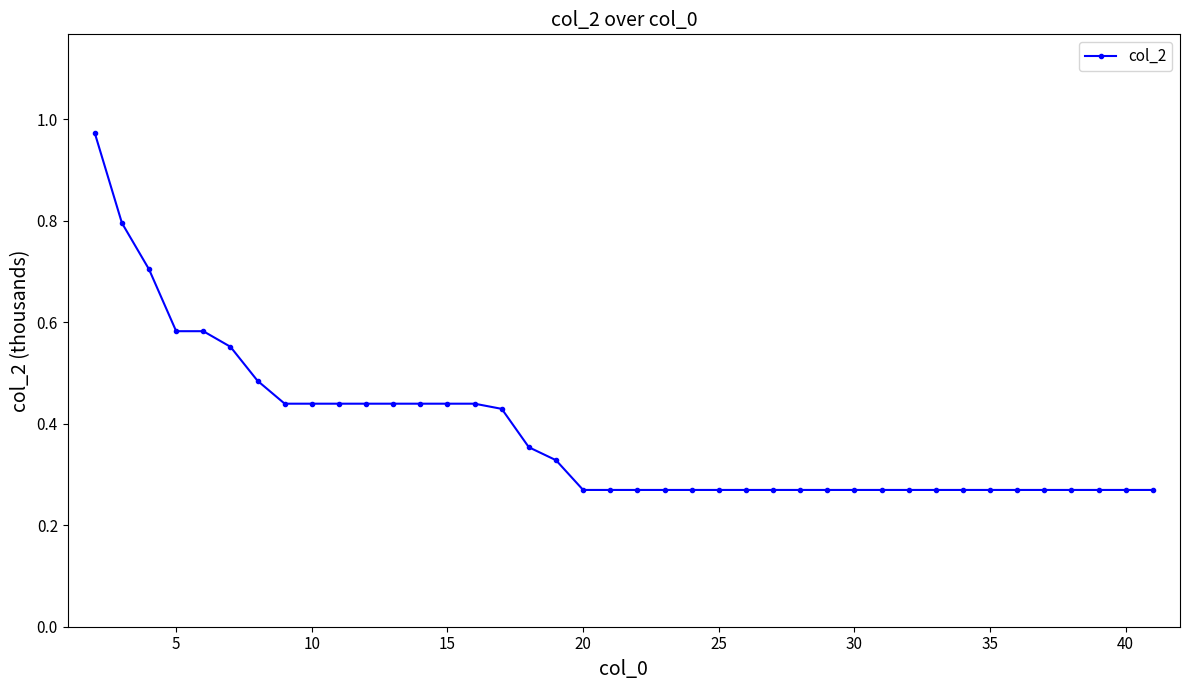

What is the sum of all values?

15.2